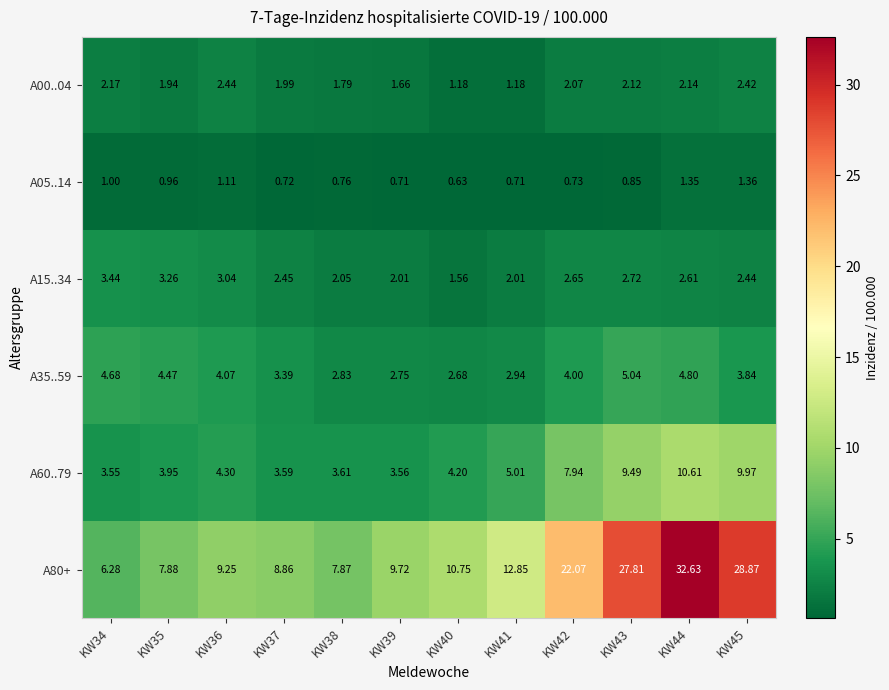

What is the spread (max minus min) of values at KW36?

8.1